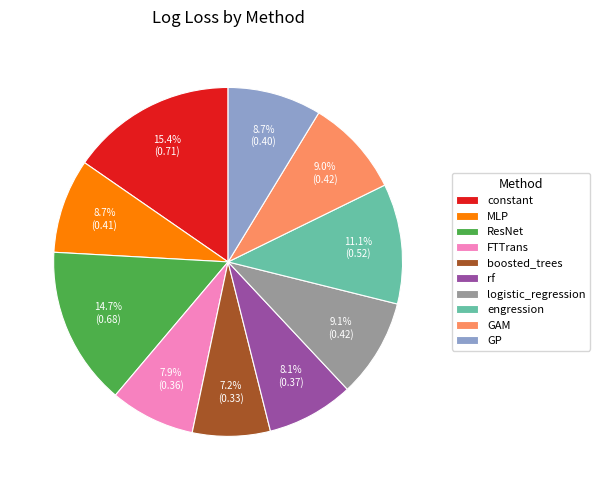

The MLP slice represents 9% of the pie. True or false?

True